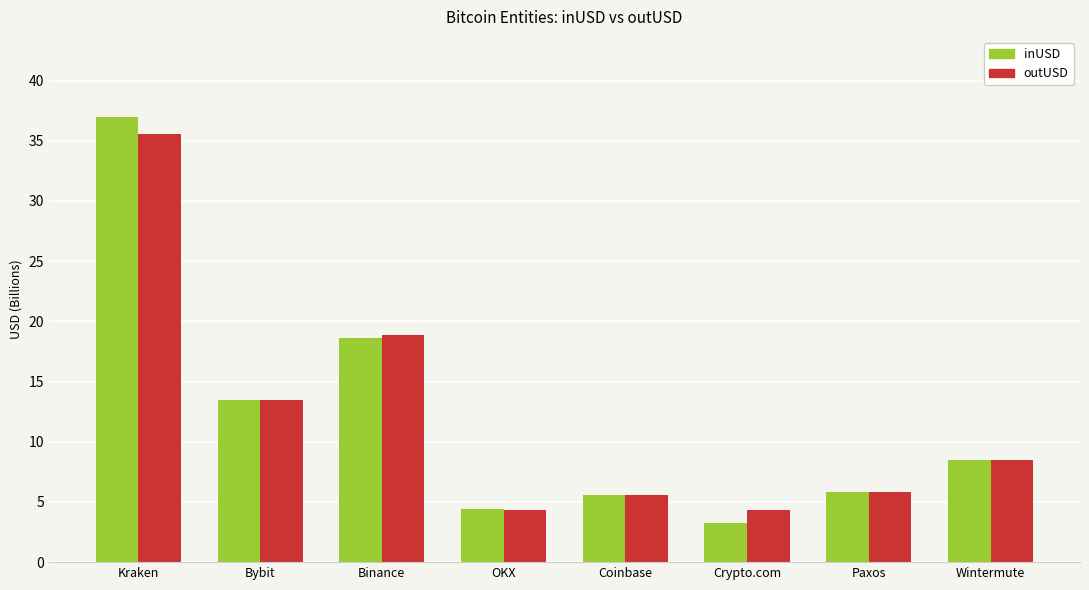

The outUSD series shows 5.6 at Coinbase. True or false?

True